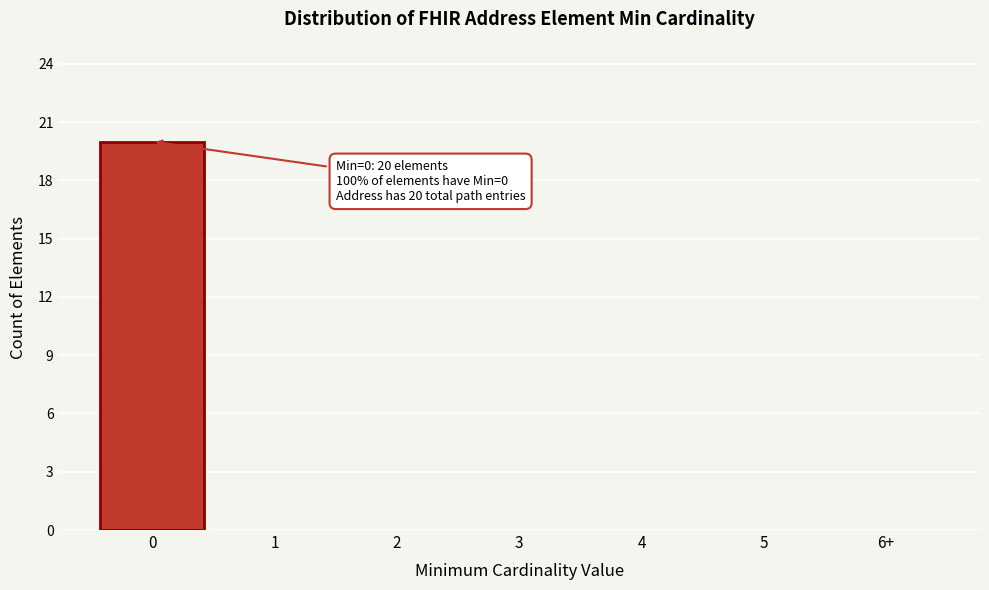

Reading left to right, what are all the values shown in this chart?

0=20	1=0	2=0	3=0	4=0	5=0	6+=0